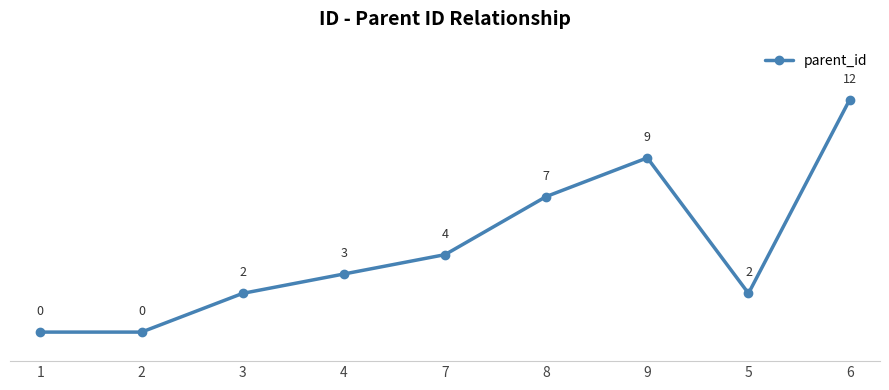

What is the change in value from 2 to 6?

+12